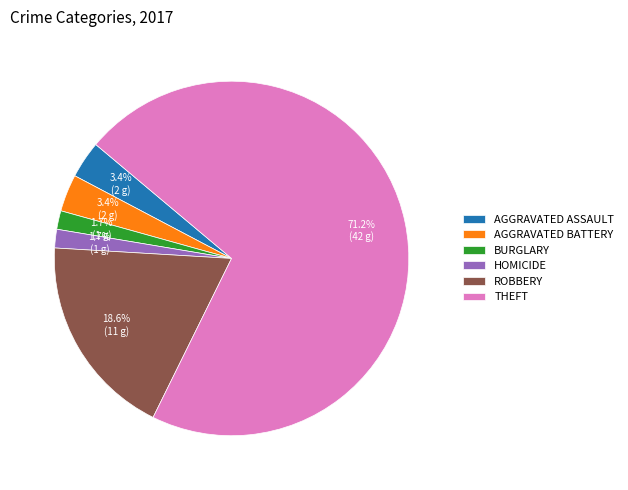

Combined, do THEFT and ROBBERY account for over 50%?

Yes